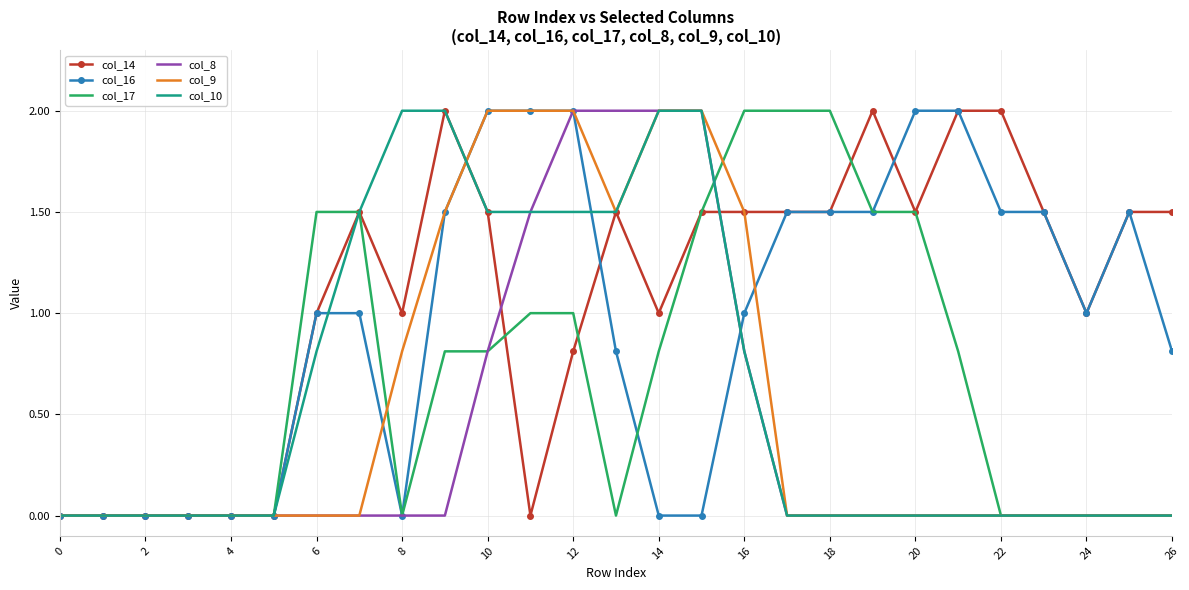

What is the highest value of the col_10 series?

2.0